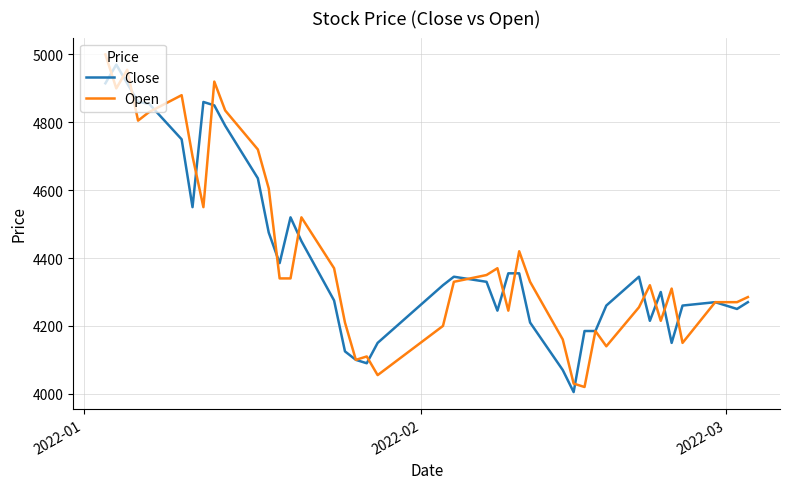

What is the highest value of the Close series?

4970